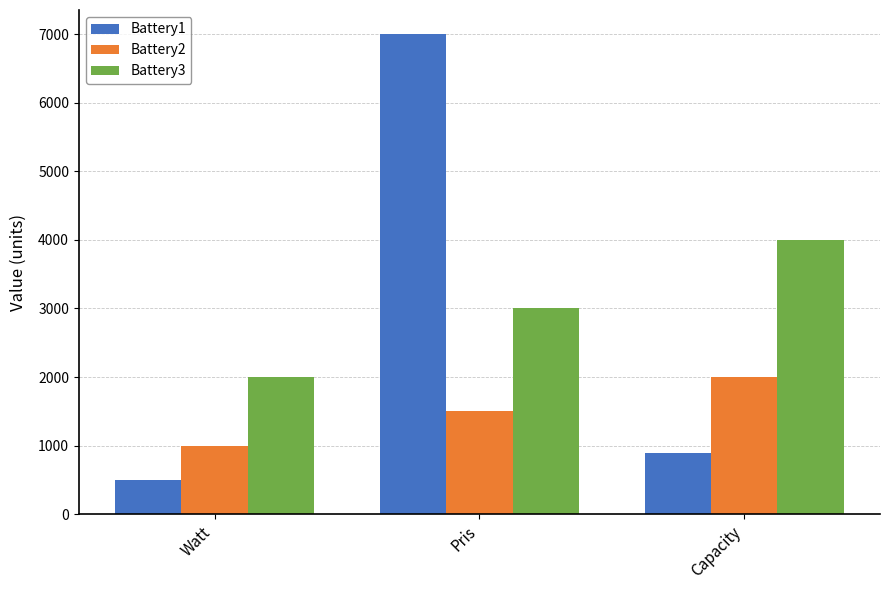

What is the difference between the second highest and minimum values in the Battery3 series?

1000